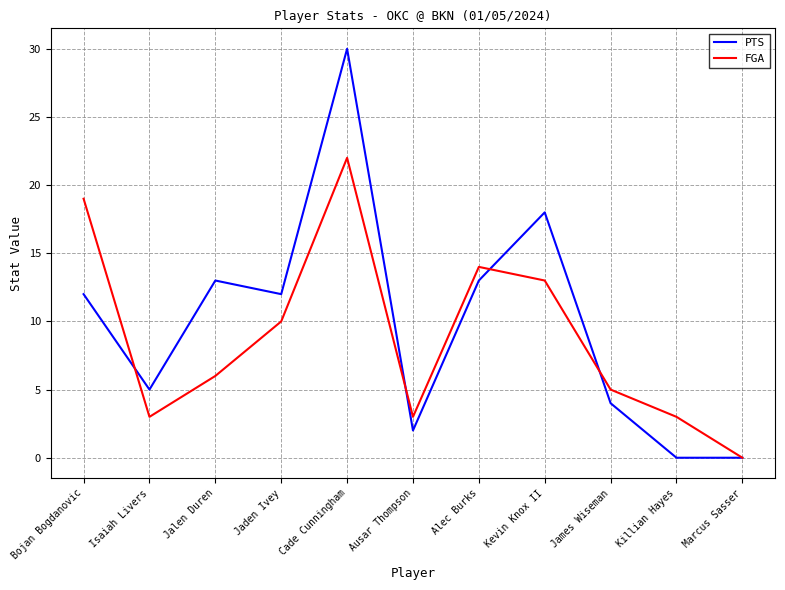

True or false: FGA has a value of 7 at Marcus Sasser.

False